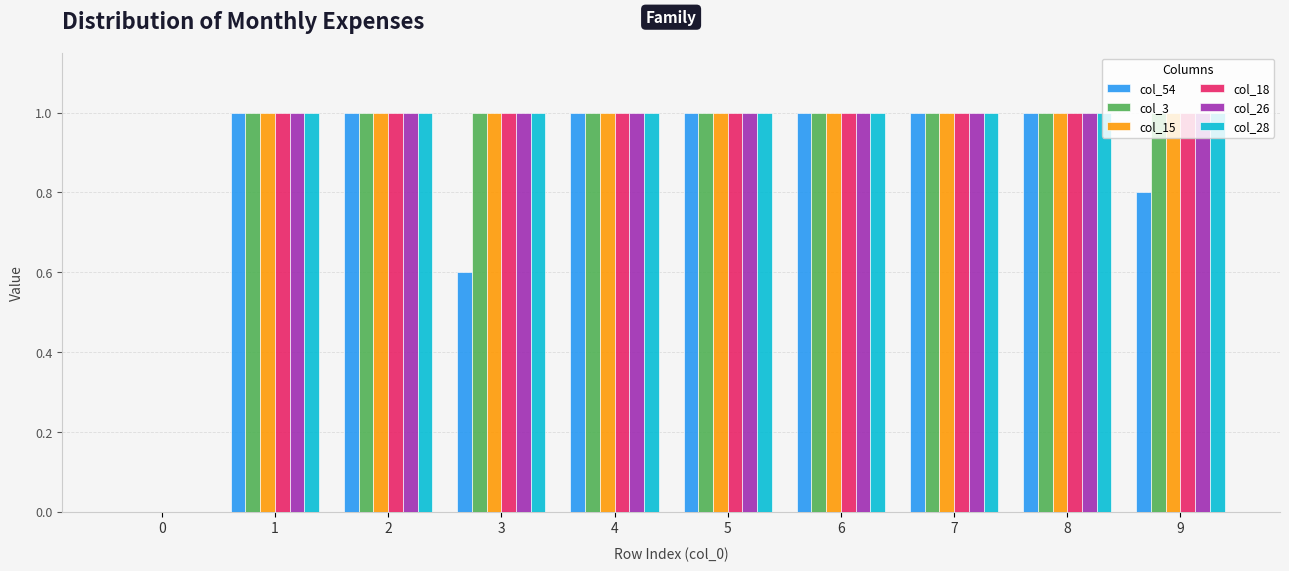

Reading left to right, list all the values displayed in this chart.

col_54: 0=0.0	1=1.0	2=1.0	3=0.6	4=1.0	5=1.0	6=1.0	7=1.0	8=1.0	9=0.8
col_3: 0=0.0	1=1.0	2=1.0	3=1.0	4=1.0	5=1.0	6=1.0	7=1.0	8=1.0	9=1.0
col_15: 0=0.0	1=1.0	2=1.0	3=1.0	4=1.0	5=1.0	6=1.0	7=1.0	8=1.0	9=1.0
col_18: 0=0.0	1=1.0	2=1.0	3=1.0	4=1.0	5=1.0	6=1.0	7=1.0	8=1.0	9=1.0
col_26: 0=0.0	1=1.0	2=1.0	3=1.0	4=1.0	5=1.0	6=1.0	7=1.0	8=1.0	9=1.0
col_28: 0=0.0	1=1.0	2=1.0	3=1.0	4=1.0	5=1.0	6=1.0	7=1.0	8=1.0	9=1.0